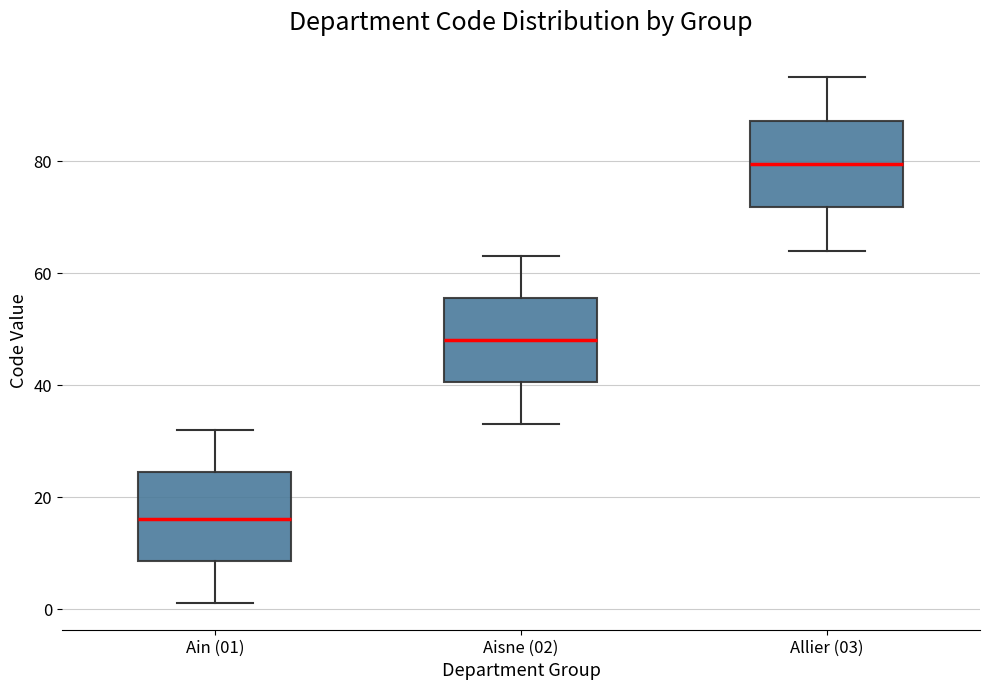

Where is the upper edge of the box for Allier (03) on the y-axis? The values are not printed on the chart, so give them approximately, as read against the axis.

88